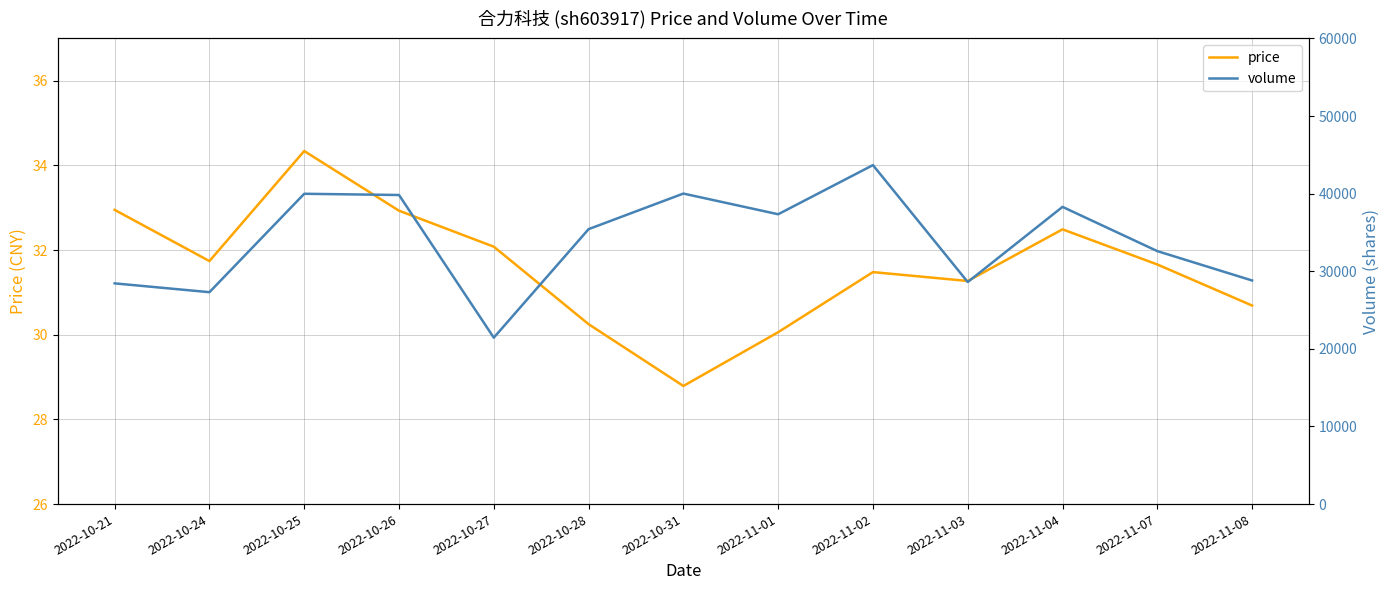

Reading left to right, what are all the values shown in this chart?

price: 2022-10-21=33.0	2022-10-24=31.7	2022-10-25=34.3	2022-10-26=32.9	2022-10-27=32.1	2022-10-28=30.2	2022-10-31=28.8	2022-11-01=30.1	2022-11-02=31.5	2022-11-03=31.3	2022-11-04=32.5	2022-11-07=31.7	2022-11-08=30.7
volume: 2022-10-21=28438.0	2022-10-24=27303.0	2022-10-25=39981.0	2022-10-26=39824.0	2022-10-27=21440.0	2022-10-28=35425.0	2022-10-31=40009.0	2022-11-01=37343.0	2022-11-02=43676.0	2022-11-03=28610.0	2022-11-04=38294.0	2022-11-07=32594.0	2022-11-08=28808.0